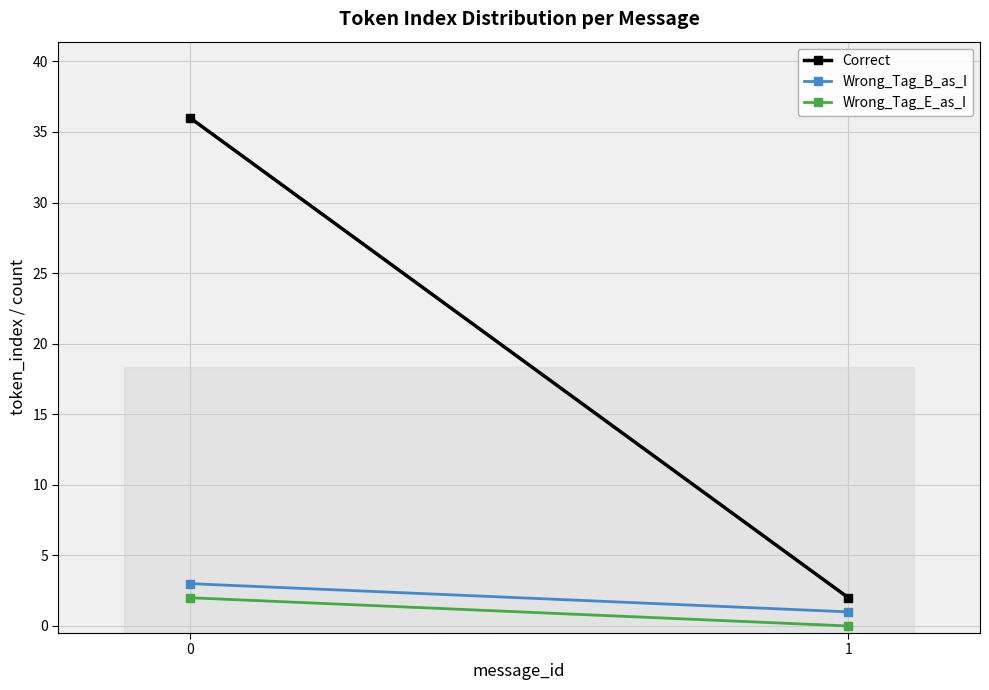

The Correct series shows 3 at 1. True or false?

False